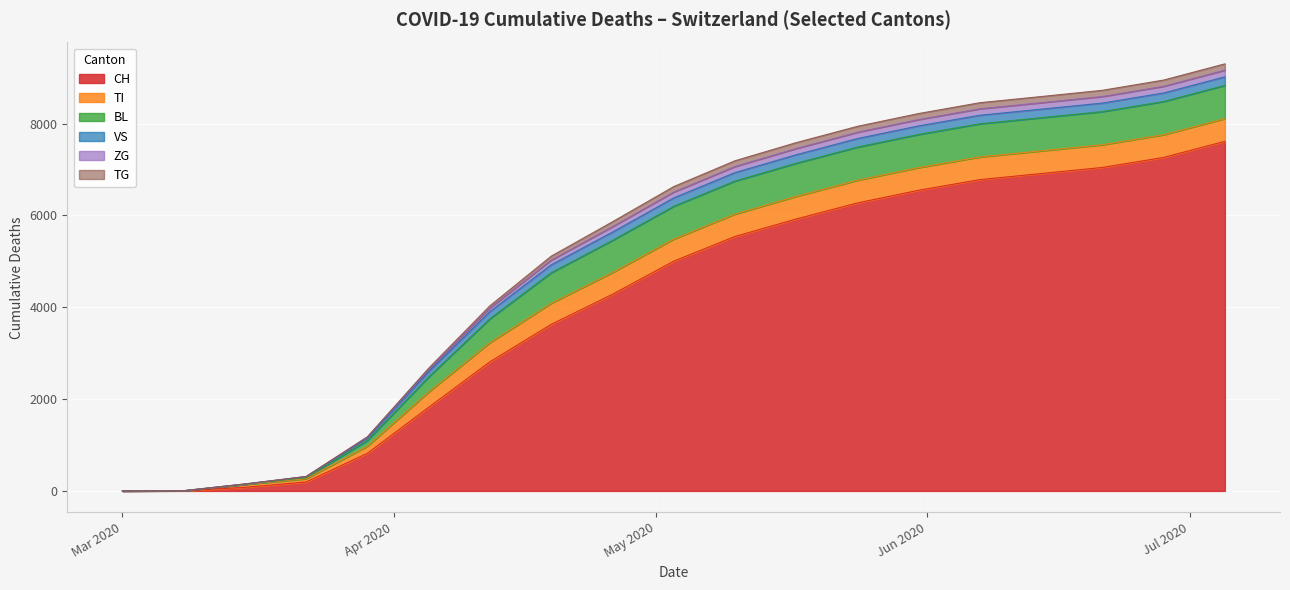

What position from the right is 2020-04-19?

12